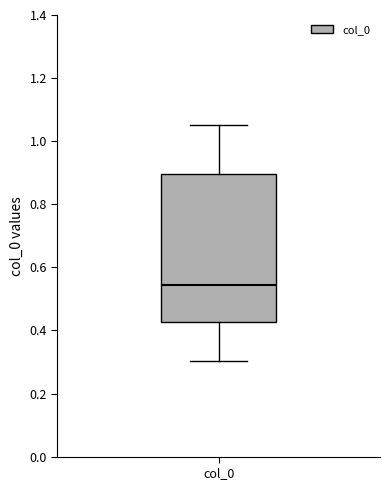

Transcribe this box plot: give where the median line is, the range the box spans, and where the two whiskers end, as read against the y-axis. The values are not printed on the chart, so give them approximately, as read against the axis.

median 0.54, box 0.42 to 0.90, whiskers 0.30 to 1.06